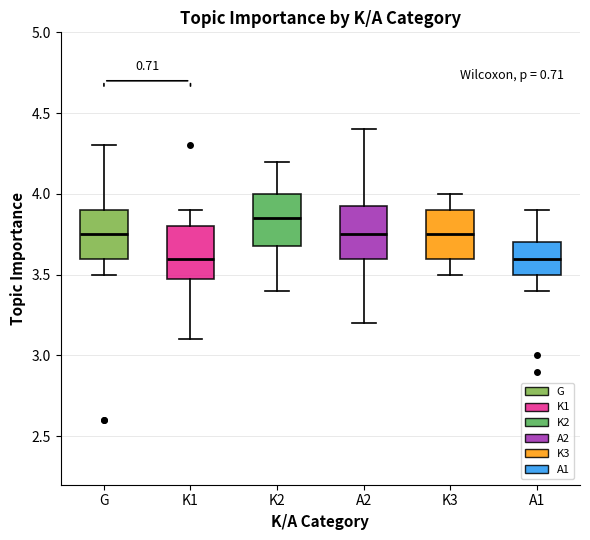

Reading left to right, transcribe this box plot: for each box, give where its median line is, the range the box spans, and where its two whiskers end, as read against the y-axis. The values are not printed on the chart, so give them approximately, as read against the axis.

G: median 3.75, box 3.60 to 3.90, whiskers 3.50 to 4.30
K1: median 3.60, box 3.50 to 3.80, whiskers 3.10 to 3.90
K2: median 3.85, box 3.70 to 4.00, whiskers 3.40 to 4.20
A2: median 3.75, box 3.60 to 3.95, whiskers 3.20 to 4.40
K3: median 3.75, box 3.60 to 3.90, whiskers 3.50 to 4.00
A1: median 3.60, box 3.50 to 3.70, whiskers 3.40 to 3.90